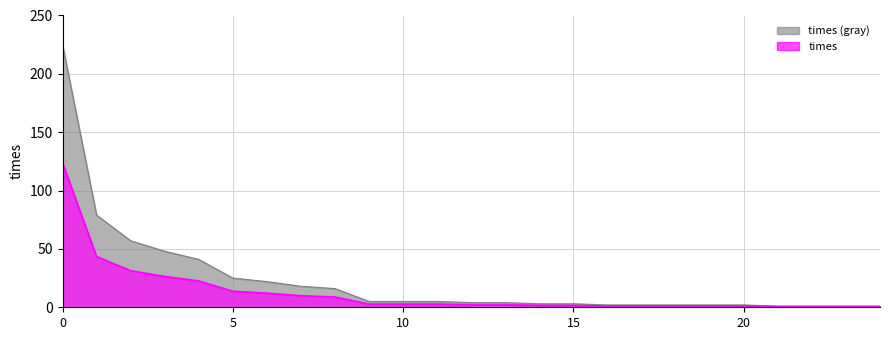

Rank the series by their maximum value, from highest to lowest.

times (gray), times